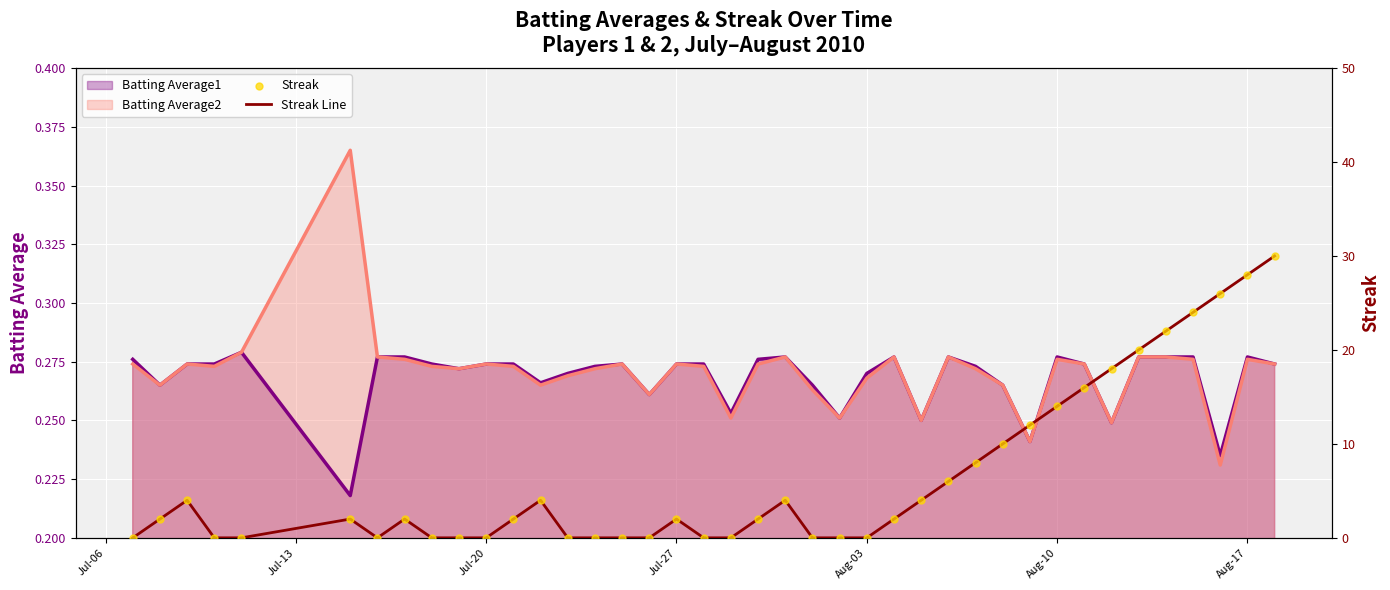

True or false: Batting Average1 has a value of 0.5 at Jul-20.

False